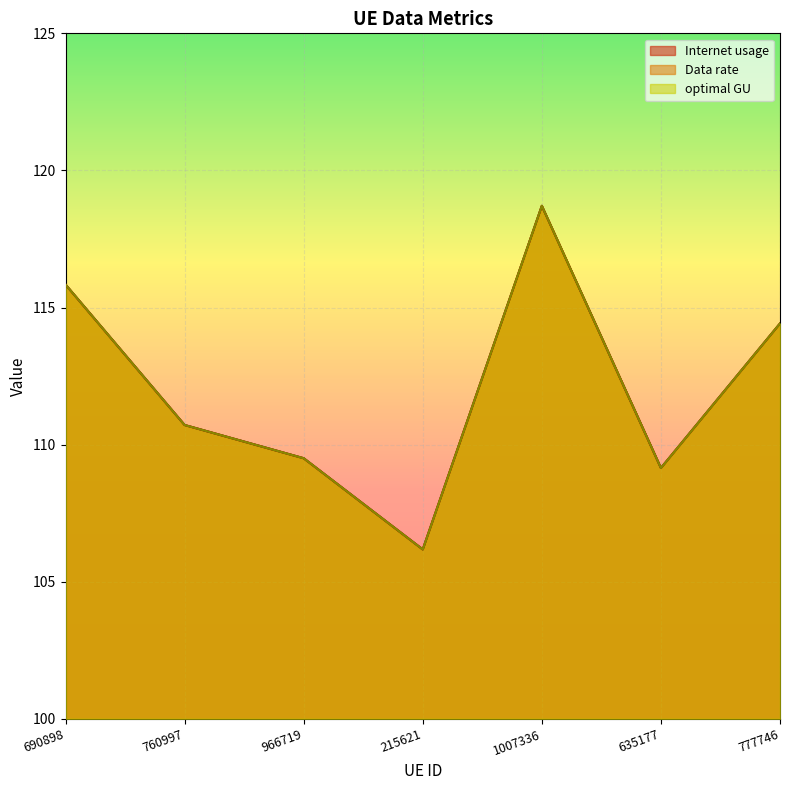

What is the label of the 3rd point from the right?

1007336